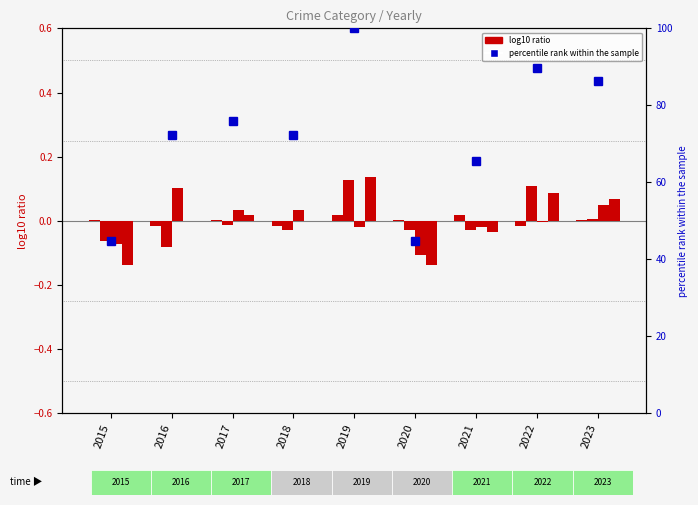

How many data points does each series have?

9